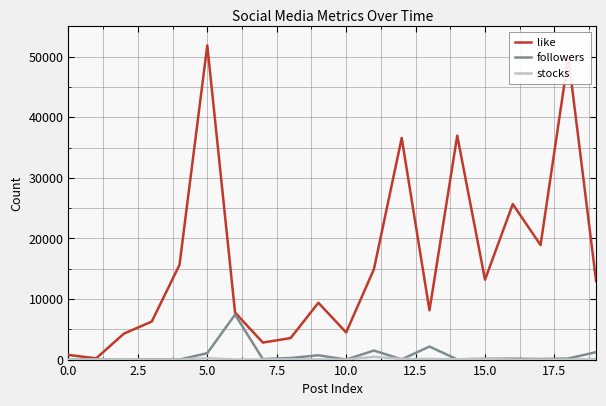

Which series has the widest spread of values?

like